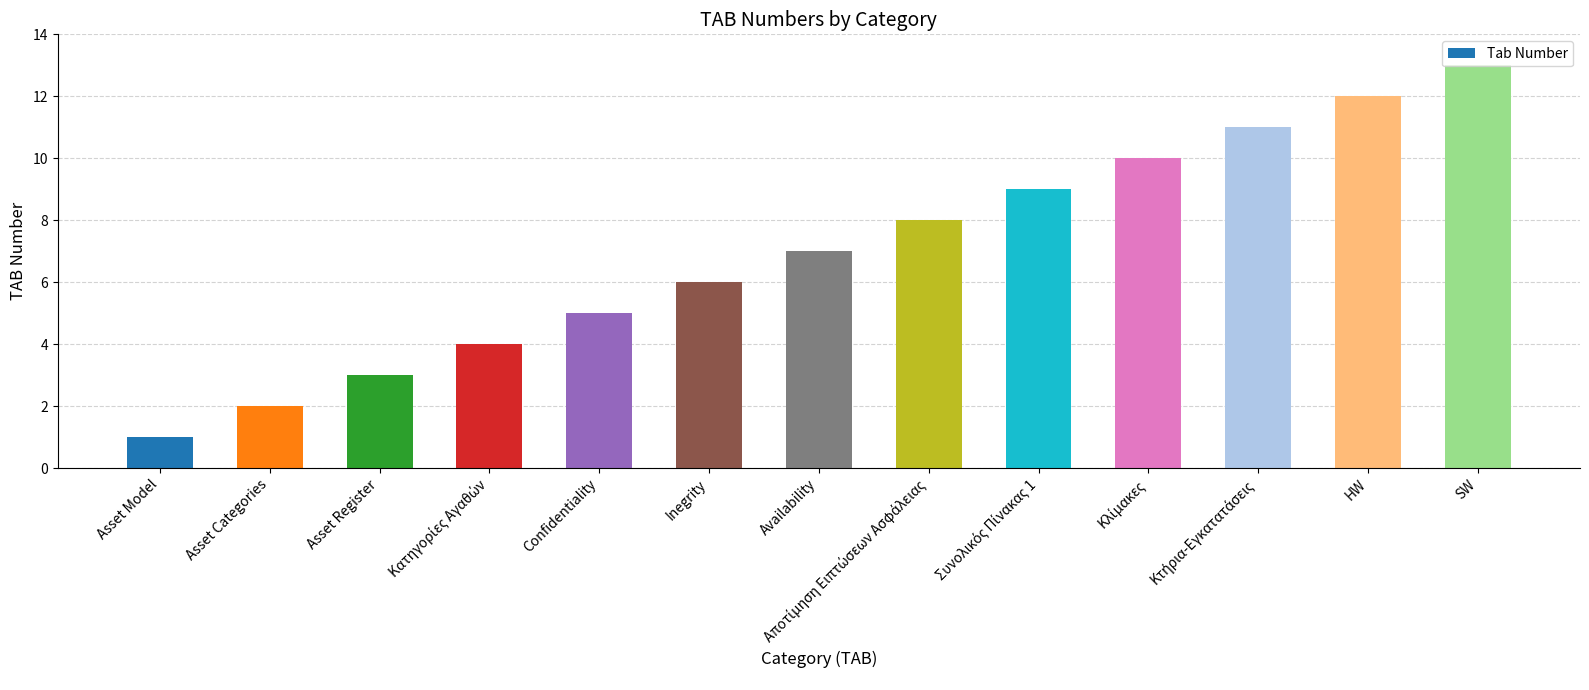

Which category has the lowest value across all series?

Asset Model